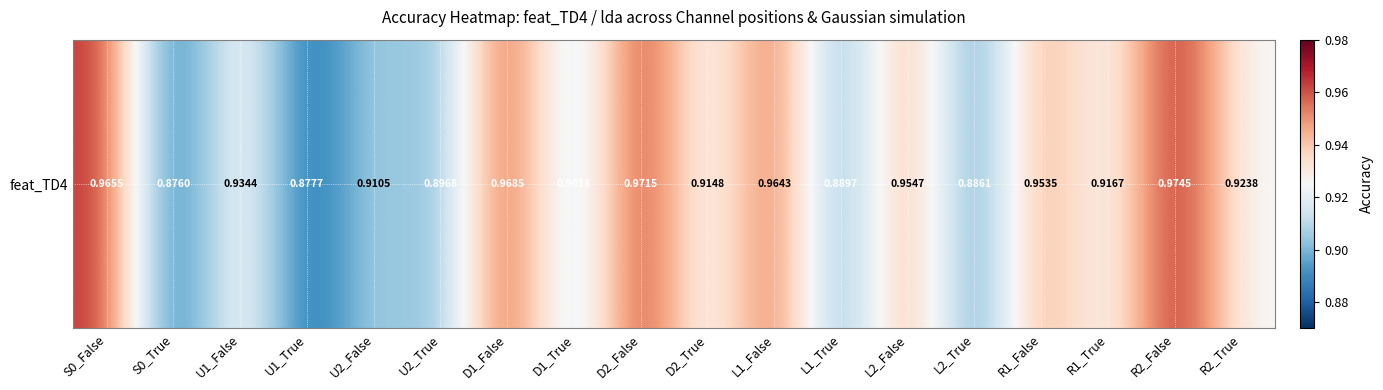

How many distinct data groups are displayed?

1